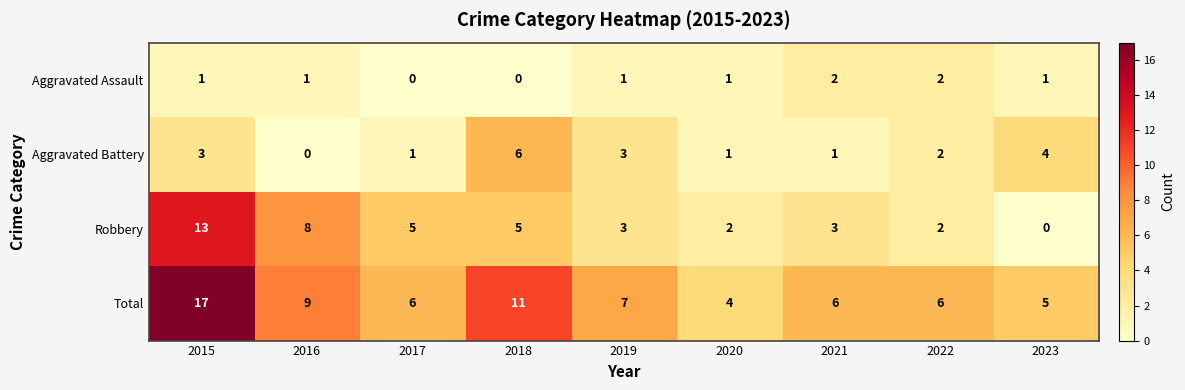

Which series has the largest total across all categories?

Total